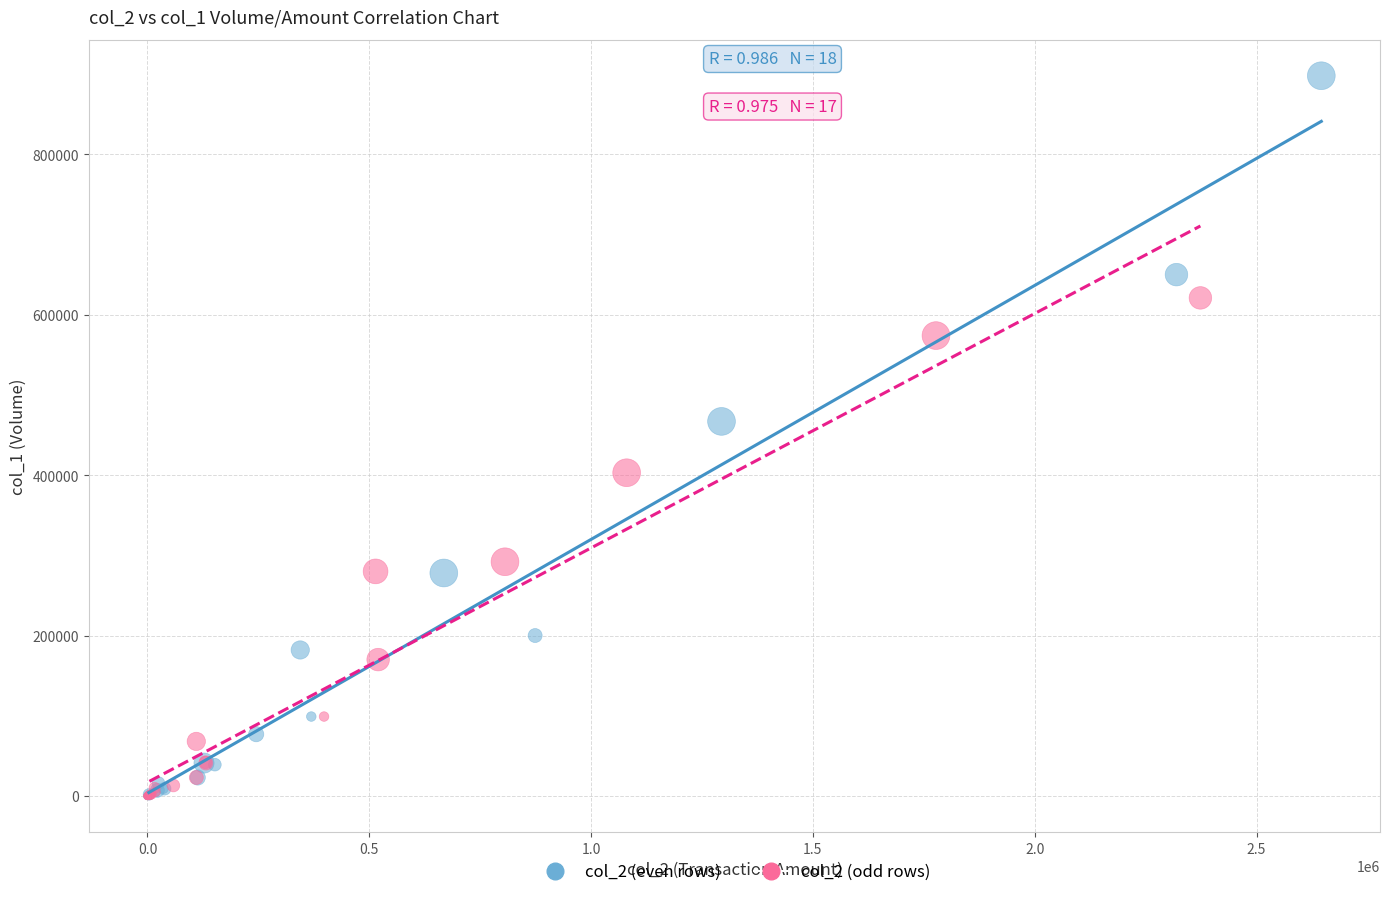

What are all the series names shown in the legend?

col_2 (even rows), col_2 (odd rows)